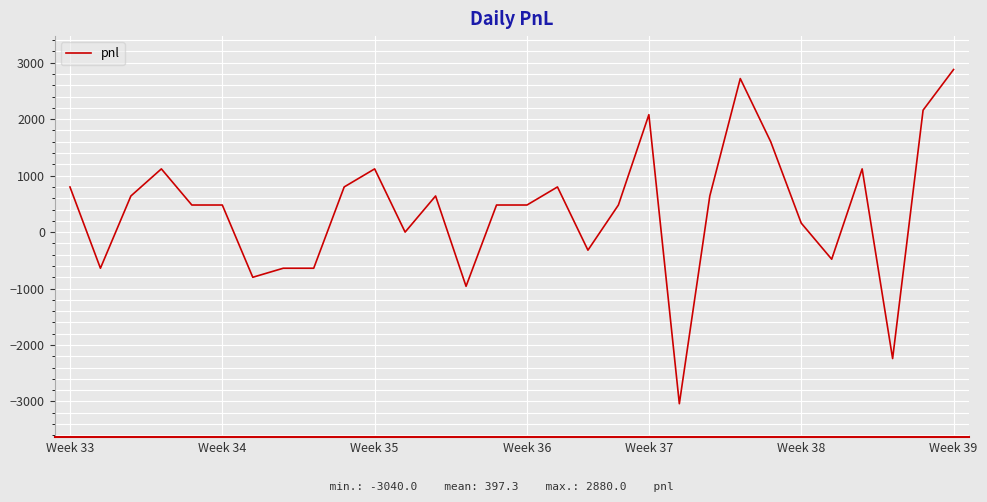

What is the greatest value displayed?

2880